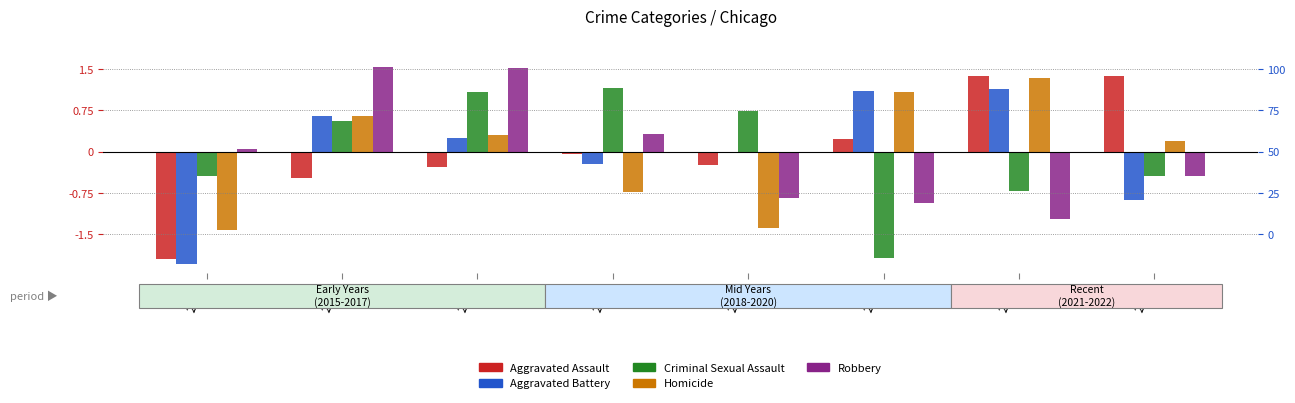

Which category has the highest value in the Aggravated Assault series?

2021